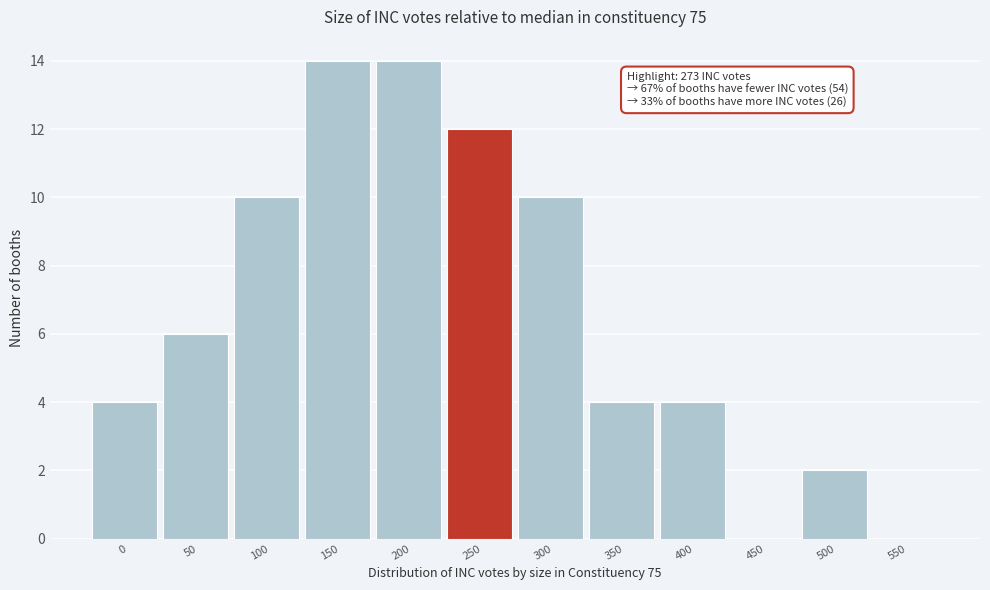

Reading left to right, what are all the values shown in this chart?

0=4	50=6	100=10	150=14	200=14	250=12	300=10	350=4	400=4	450=0	500=2	550=0